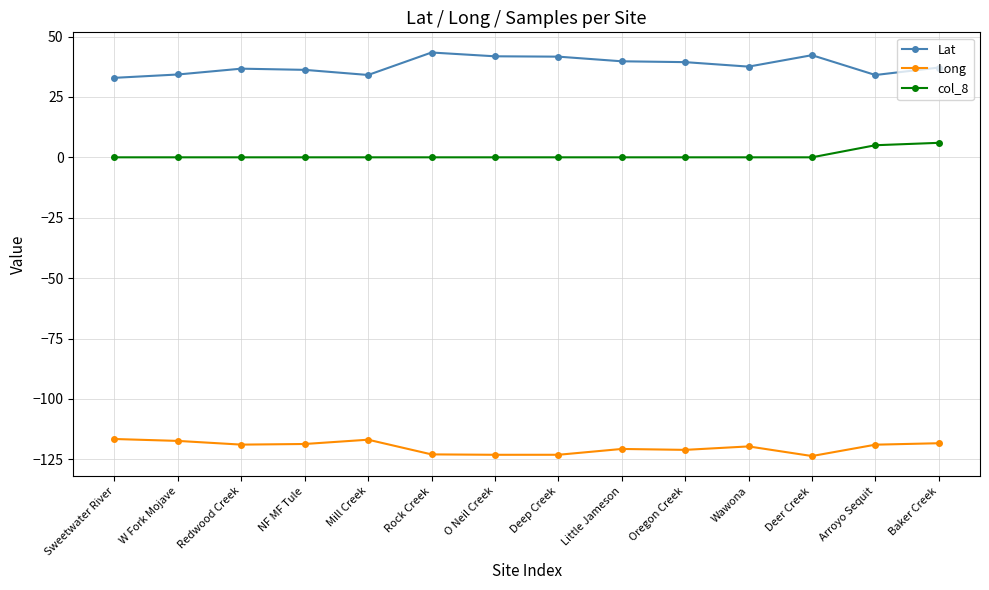

What is the greatest value displayed?

43.4